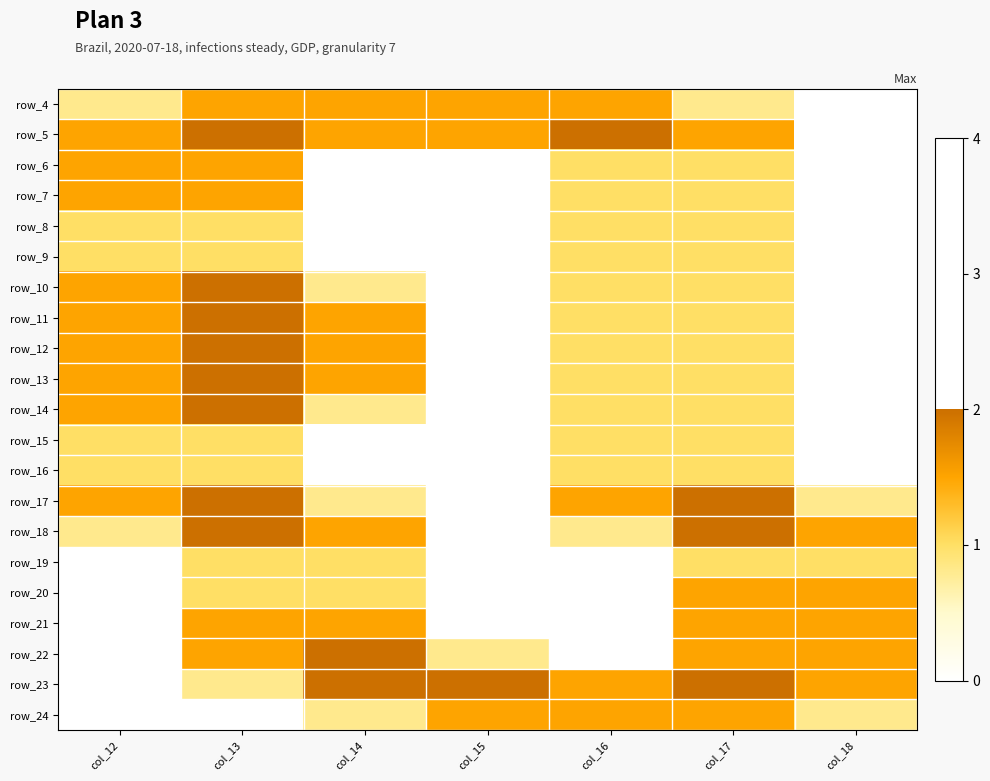

At how many categories does at least one series exceed 0?

7